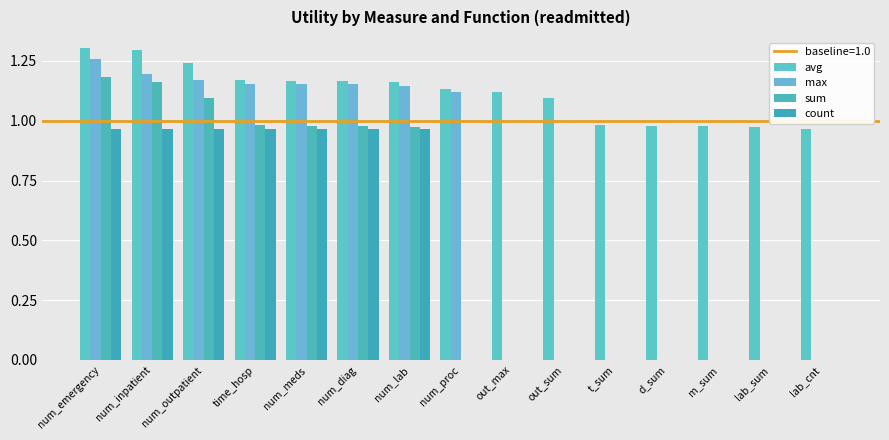

Are the bars grouped side by side (vs. stacked)?

Yes